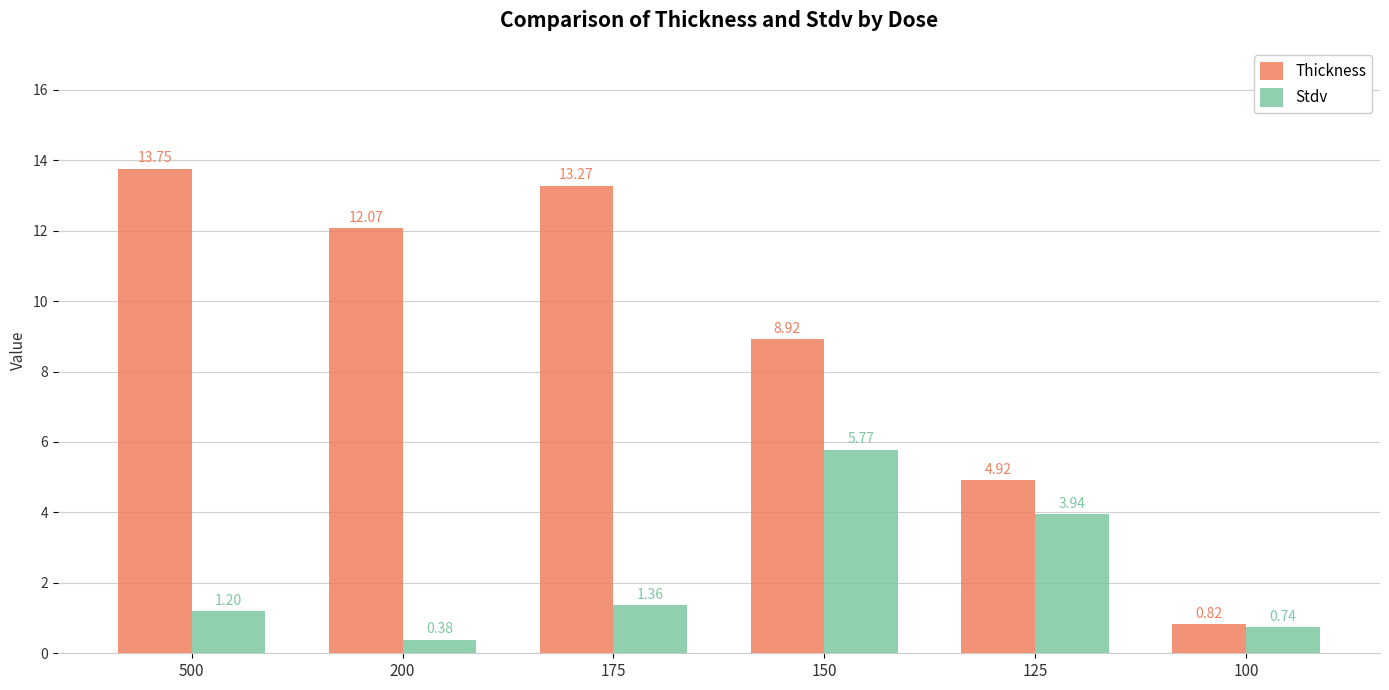

What is the maximum value for Thickness?

13.8